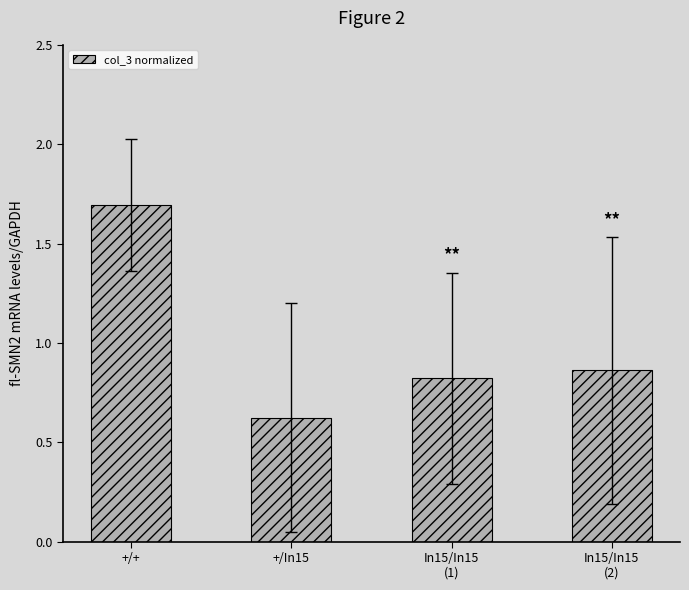

Are the bars horizontal?

No